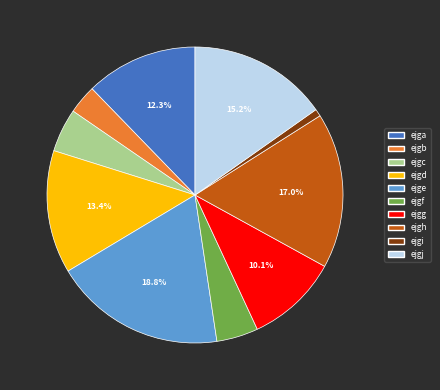

How much of the chart is everything except ejge?

81.2%